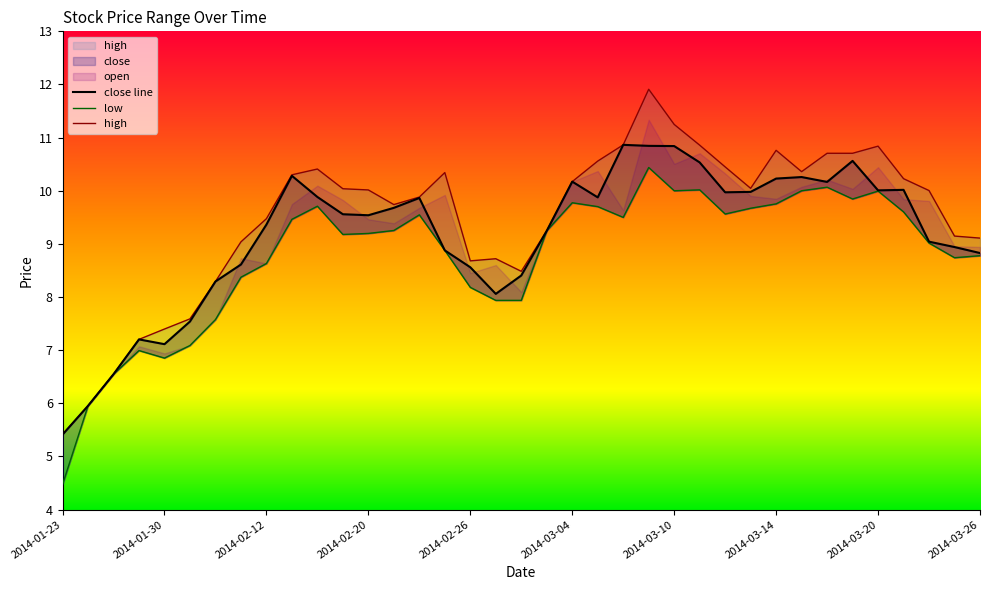

True or false: high and close cross at least once.

False